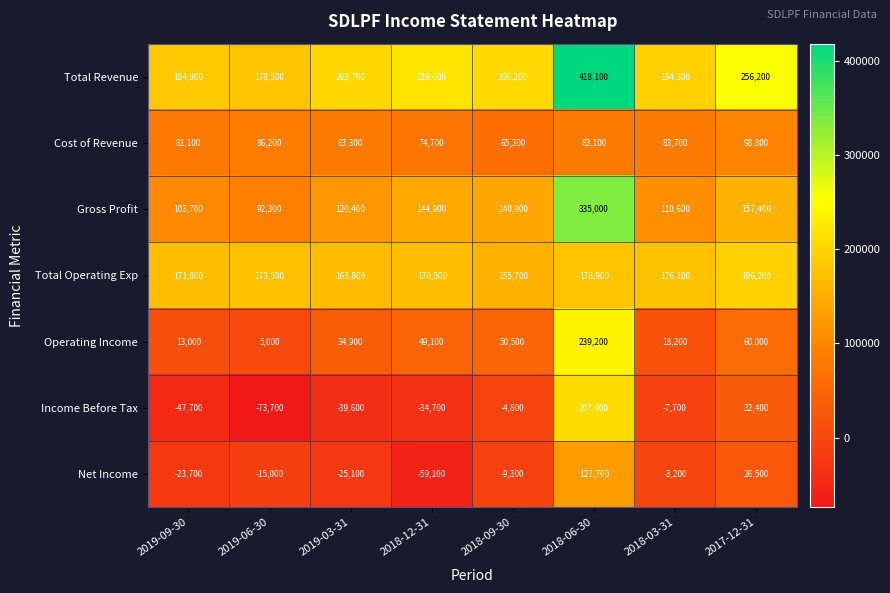

The value of Cost of Revenue at 2017-12-31 is 98800. True or false?

True